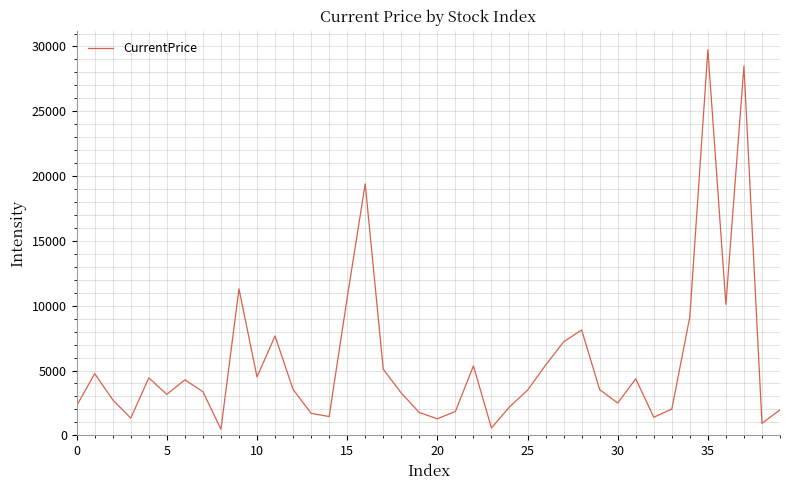

What is the maximum value shown in the chart?

29750